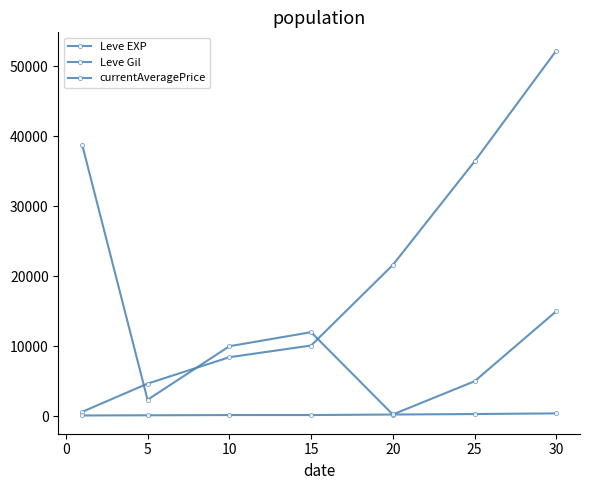

What is the value of the Leve EXP point at the 4th from the left?

10100